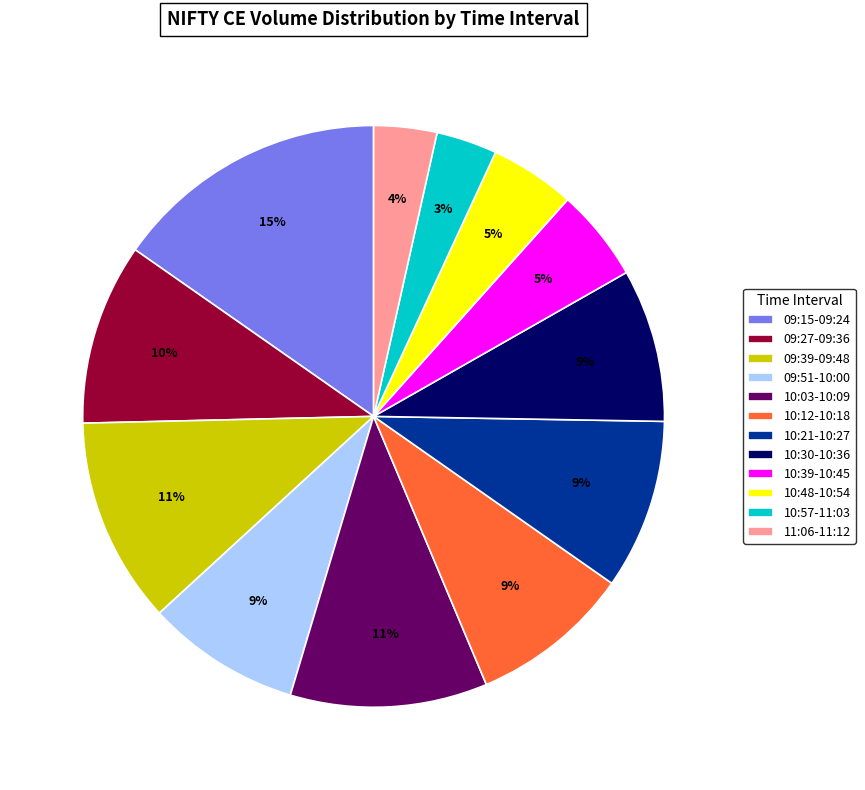

Between 10:21-10:27 and 10:03-10:09, which is larger?

10:03-10:09